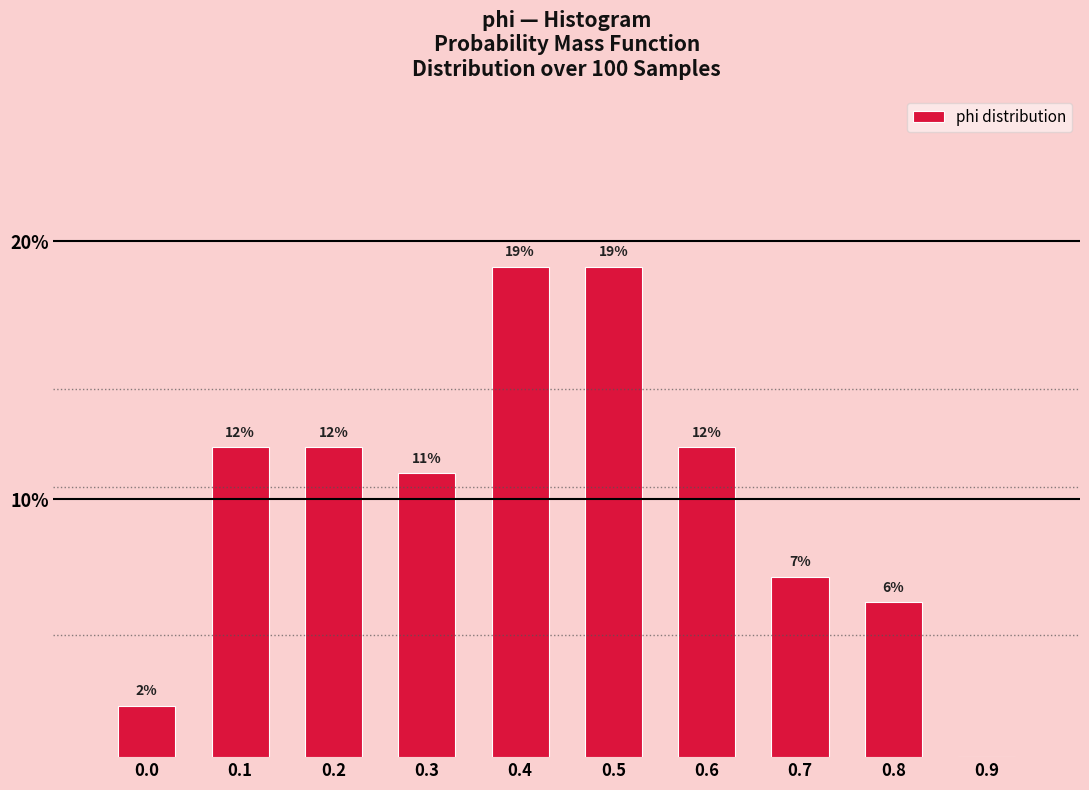

Is it true that the value at 0.5 is 7.9?

False